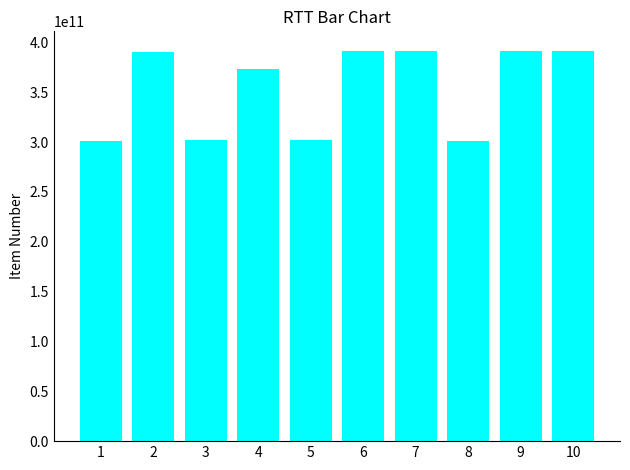

What is the sum of all values?

3536524480567